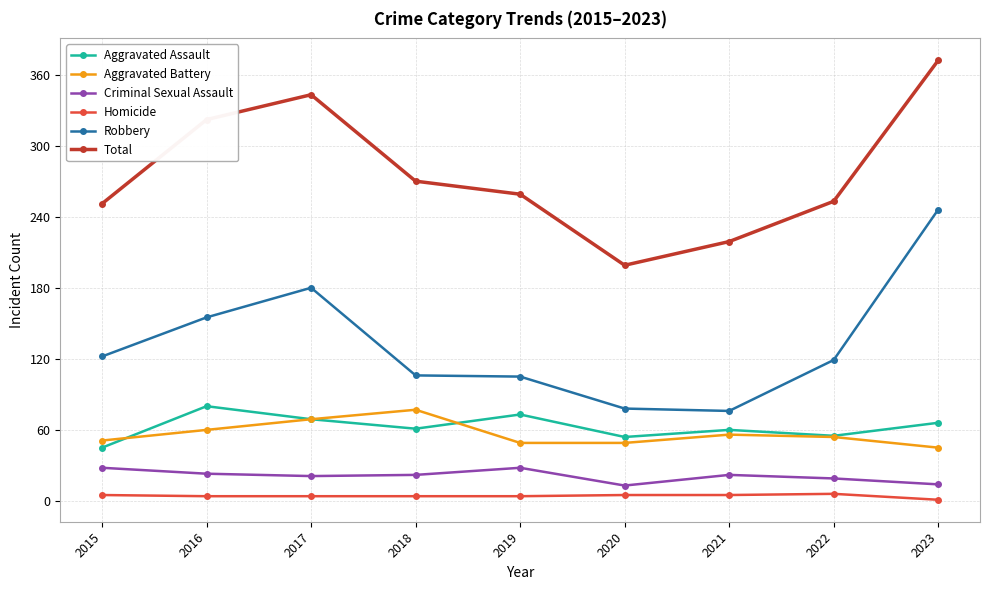

At which category is the sum across all series the highest?

2023